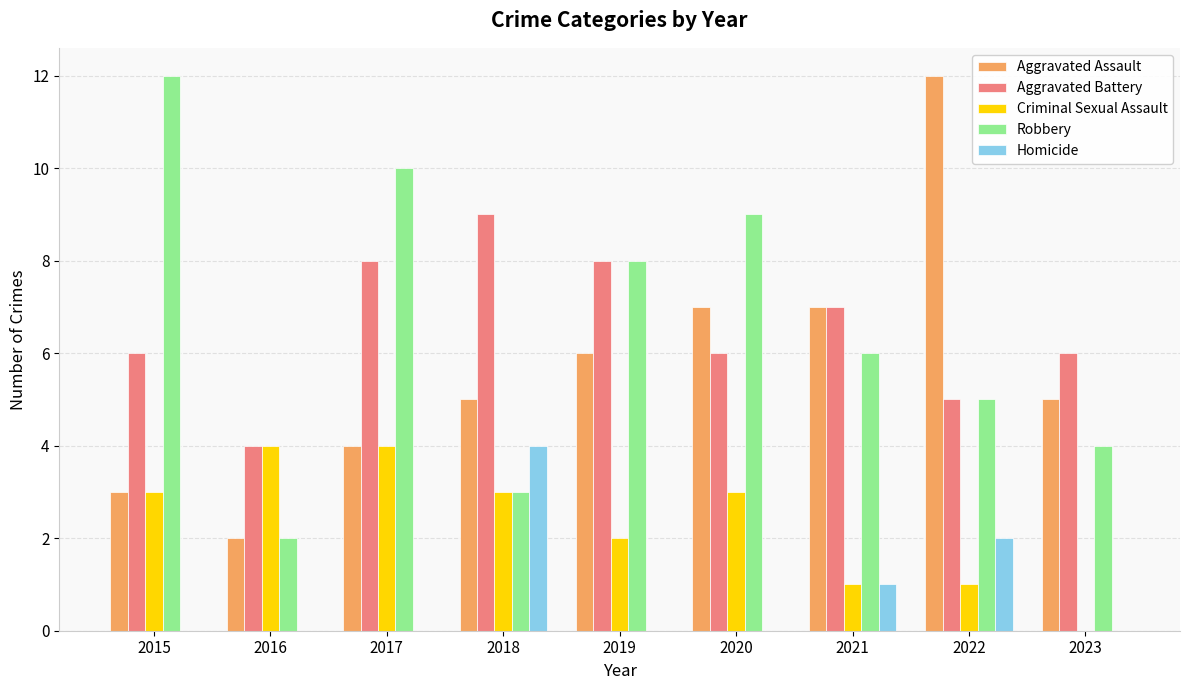

What is the maximum value for Aggravated Assault?

12